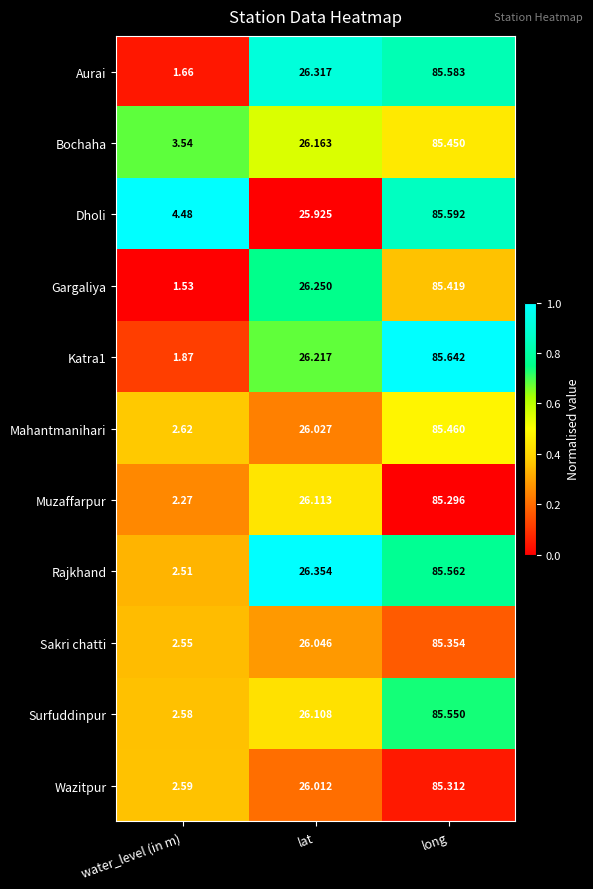

At long, list the series in order from smallest to largest.

Muzaffarpur, Wazitpur, Sakri chatti, Gargaliya, Bochaha, Mahantmanihari, Surfuddinpur, Rajkhand, Aurai, Dholi, Katra1